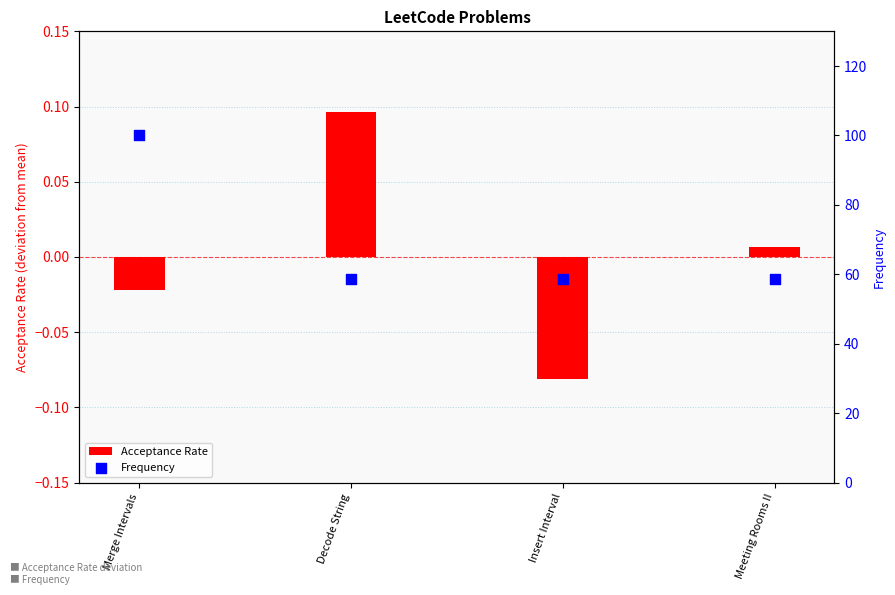

What is the total value across all series at Decode String?

58.7